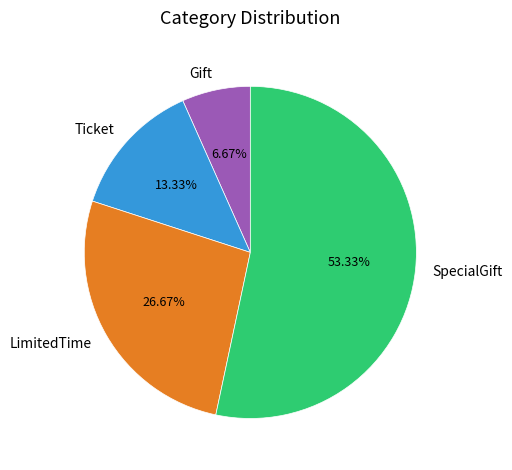

Which slice is the smallest?

Gift